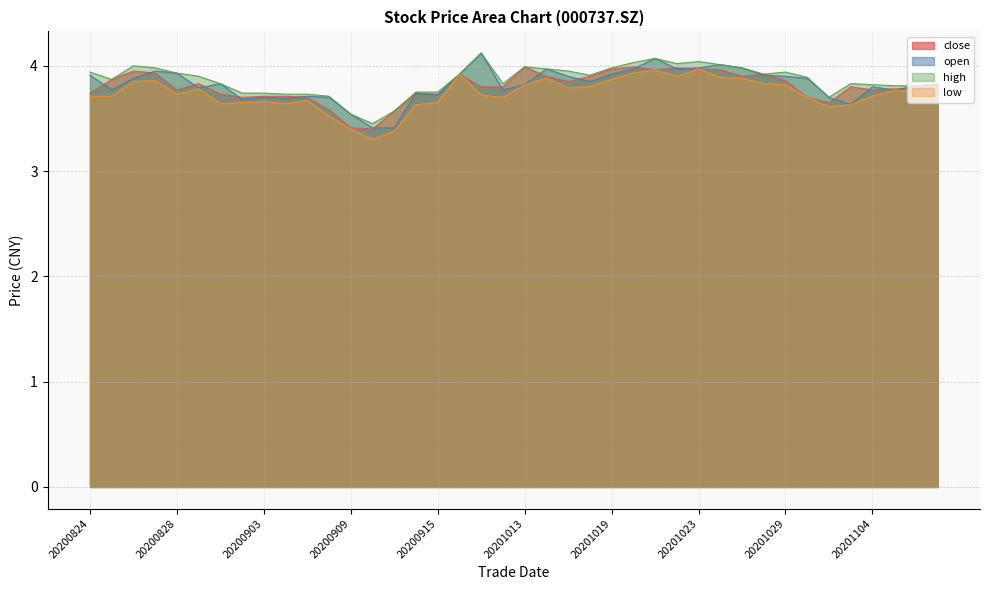

What is the value of the high point at the 15th from the left?

3.6